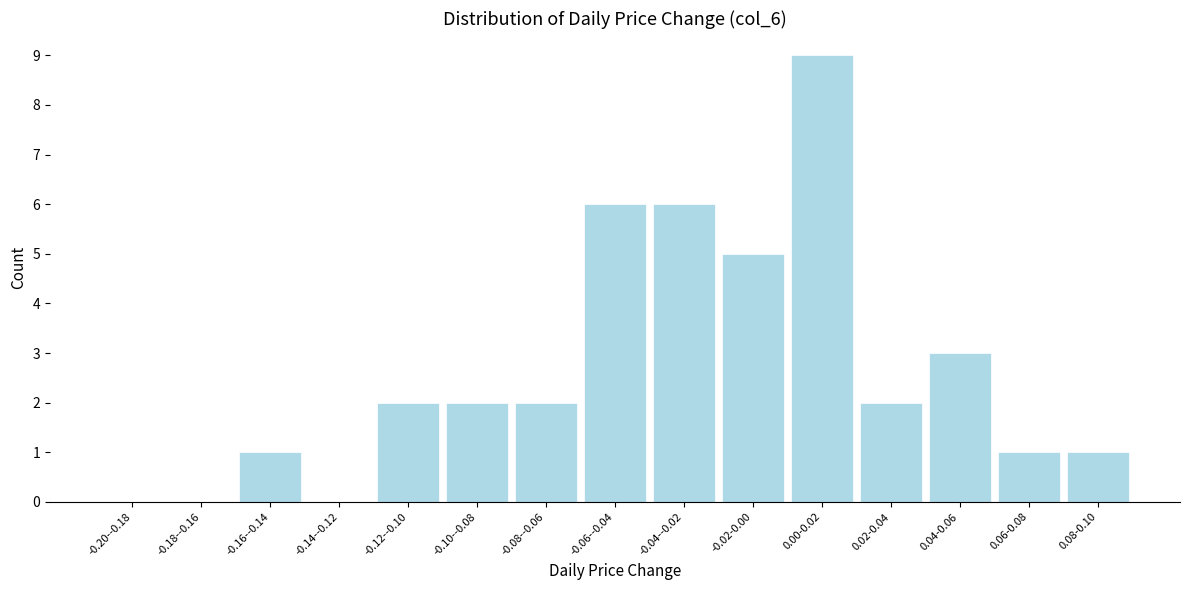

Reading left to right, transcribe all the data shown in this chart.

-0.20--0.18=0	-0.18--0.16=0	-0.16--0.14=1	-0.14--0.12=0	-0.12--0.10=2	-0.10--0.08=2	-0.08--0.06=2	-0.06--0.04=6	-0.04--0.02=6	-0.02-0.00=5	0.00-0.02=9	0.02-0.04=2	0.04-0.06=3	0.06-0.08=1	0.08-0.10=1